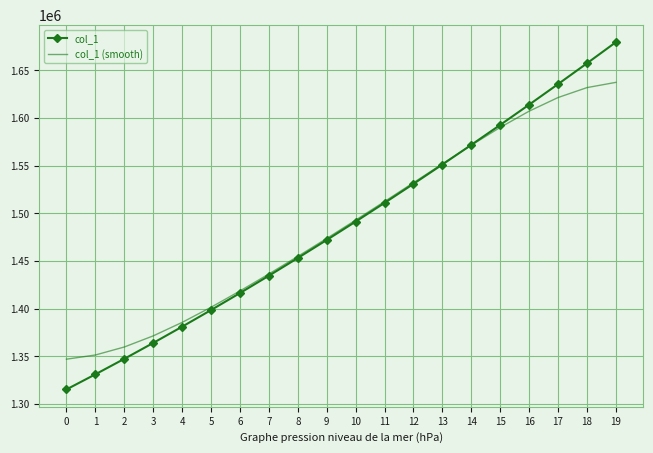

Between 3 and 9, which series saw the biggest shift?

col_1